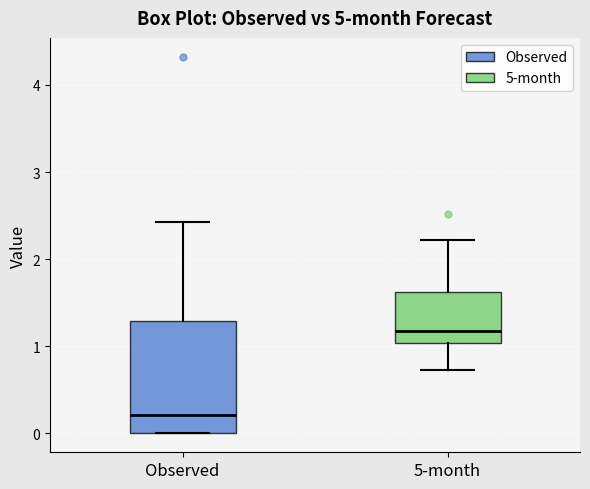

Reading left to right, transcribe this box plot: for each box, give where its median line is, the range the box spans, and where its two whiskers end, as read against the y-axis. The values are not printed on the chart, so give them approximately, as read against the axis.

Observed: median 0.2, box 0.0 to 1.3, whiskers 0.0 to 2.4
5-month: median 1.2, box 1.0 to 1.6, whiskers 0.7 to 2.2